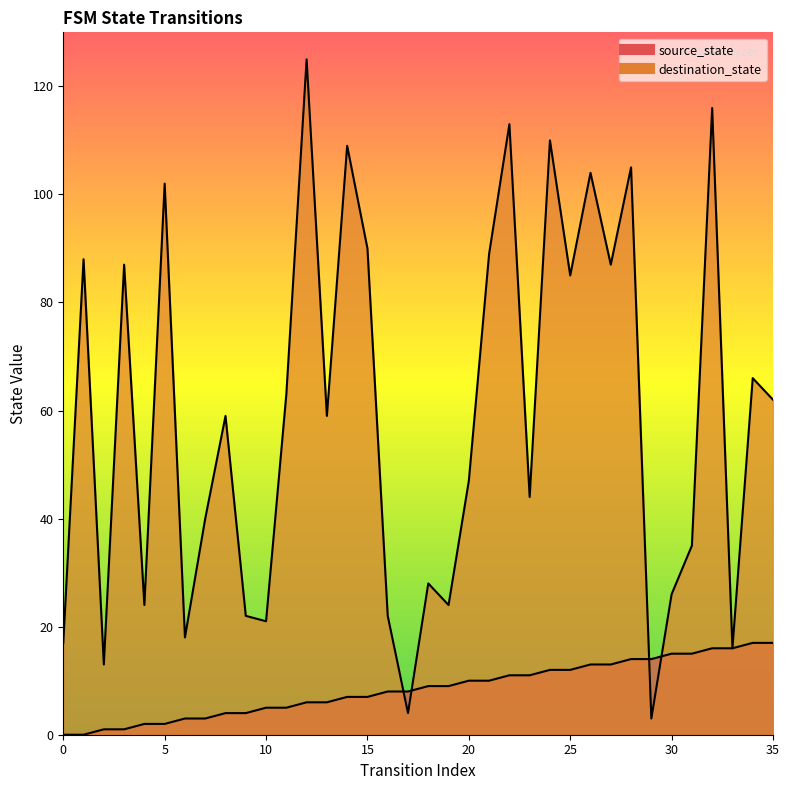

List the series in order of their overall mean, lowest first.

source_state, destination_state